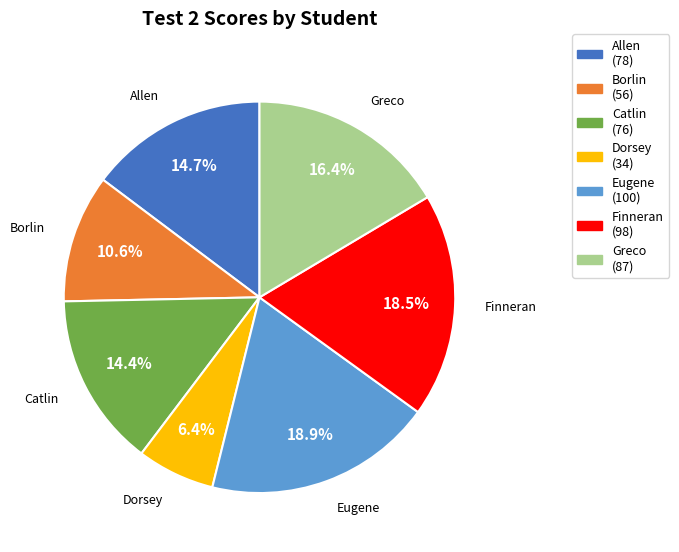

What is the total percentage of Catlin and Allen?

29.1%